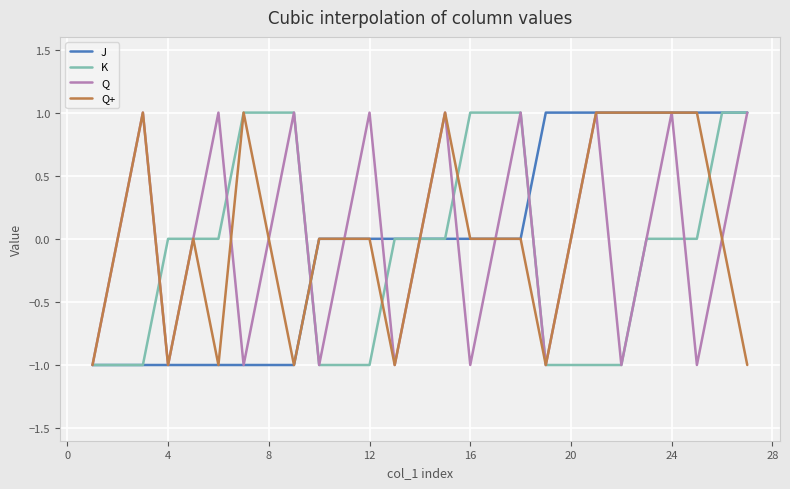

What is the difference between the maximum and minimum values in the J series?

2